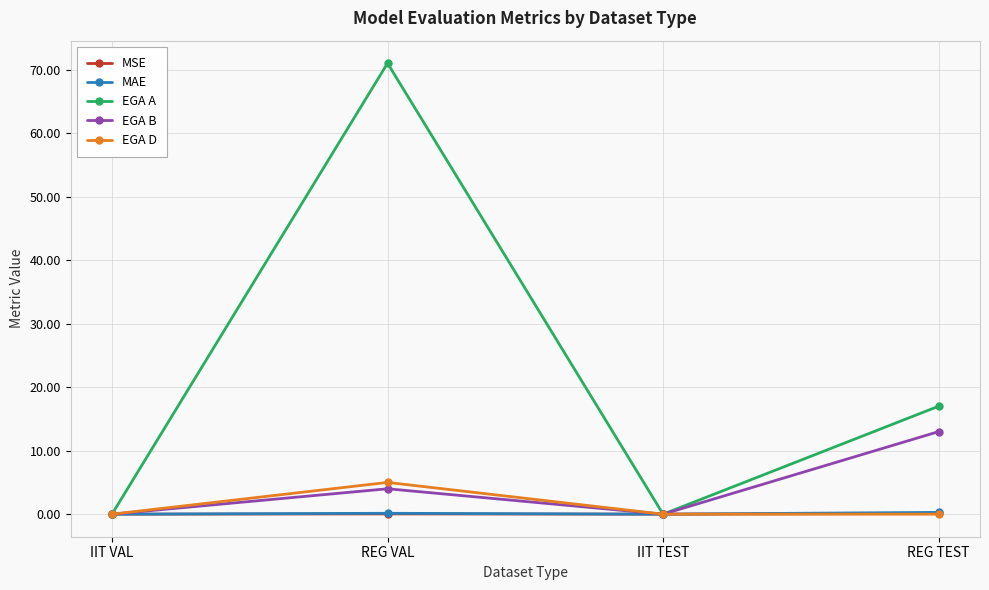

The value of EGA D at IIT VAL is -3.0. True or false?

False